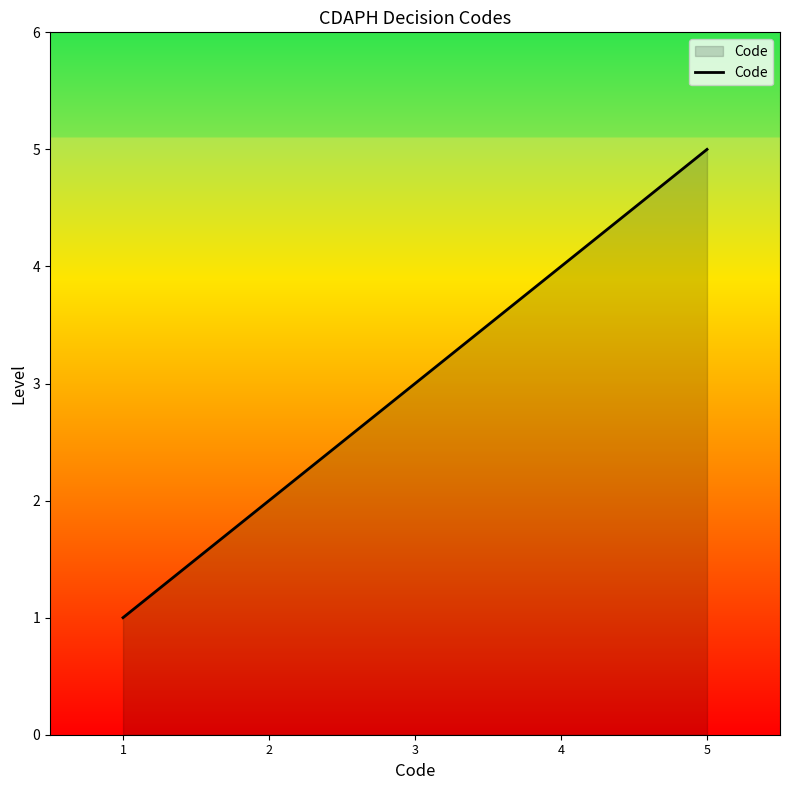

The chart shows a value of 3 at 3. True or false?

True